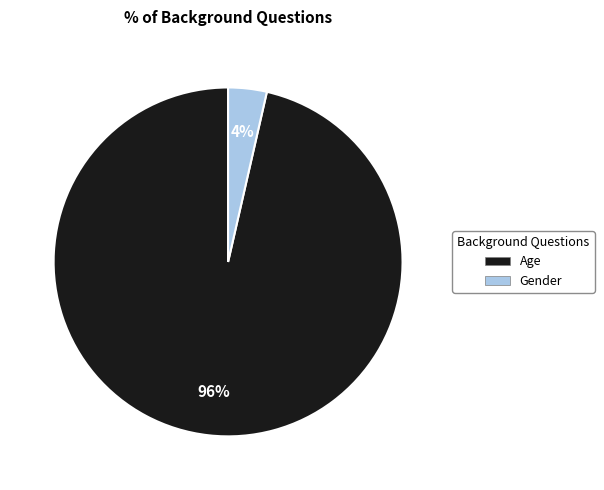

How many segments does this pie chart have?

2